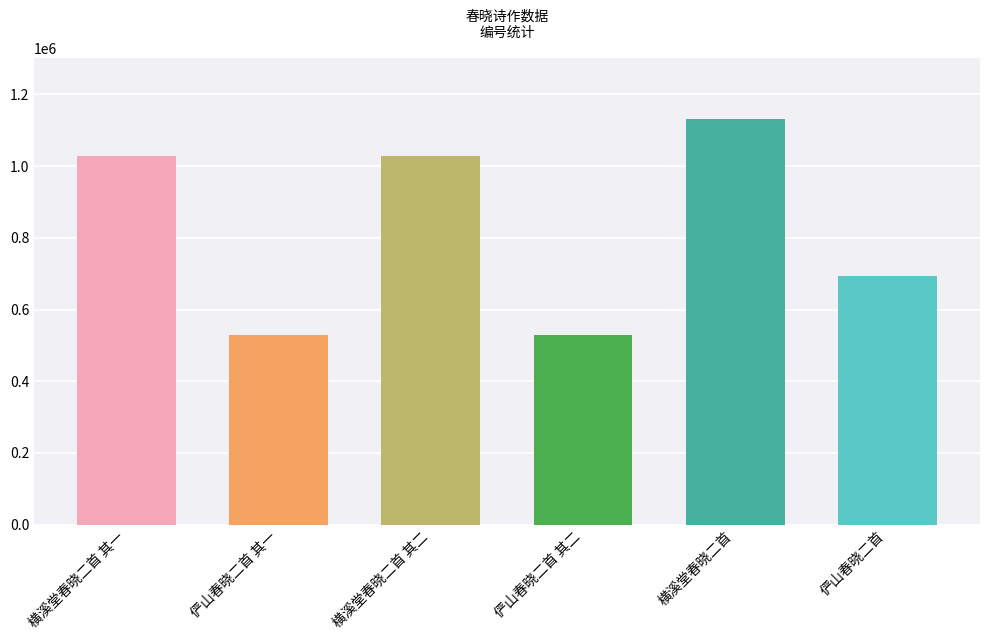

What is the label of the 1st bar from the left?

横溪堂春晓二首 其一